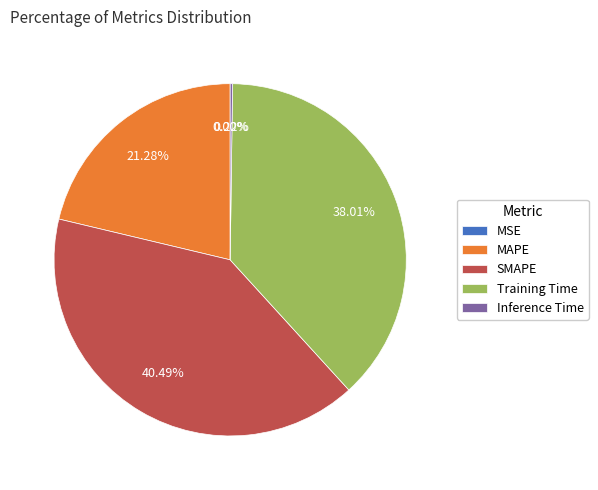

What is the largest slice in the pie chart?

SMAPE